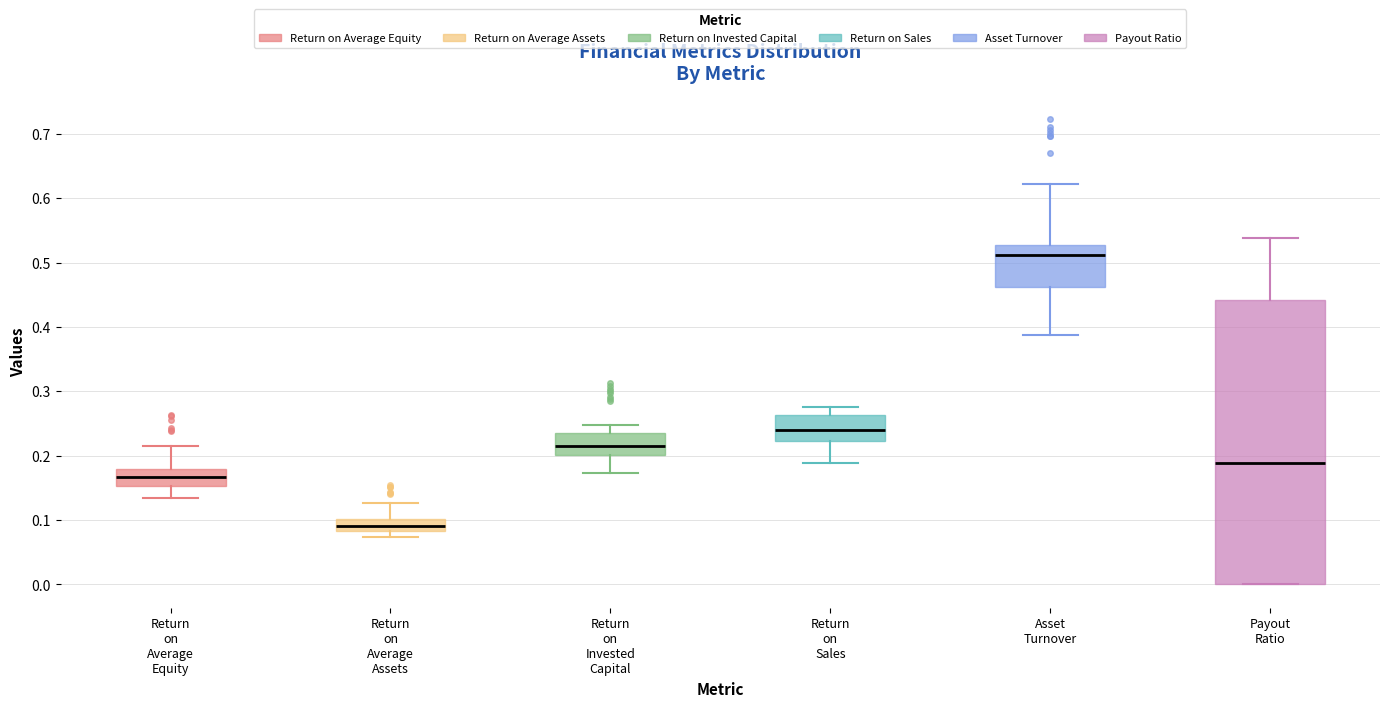

Reading left to right, transcribe this box plot: for each box, give where its median line is, the range the box spans, and where its two whiskers end, as read against the y-axis. The values are not printed on the chart, so give them approximately, as read against the axis.

Return on Average Equity: median 0.17, box 0.15 to 0.18, whiskers 0.14 to 0.22
Return on Average Assets: median 0.09, box 0.08 to 0.10, whiskers 0.07 to 0.13
Return on Invested Capital: median 0.21, box 0.20 to 0.23, whiskers 0.17 to 0.25
Return on Sales: median 0.24, box 0.22 to 0.26, whiskers 0.19 to 0.28
Asset Turnover: median 0.51, box 0.46 to 0.53, whiskers 0.39 to 0.62
Payout Ratio: median 0.19, box 0.00 to 0.44, whiskers 0.00 to 0.54